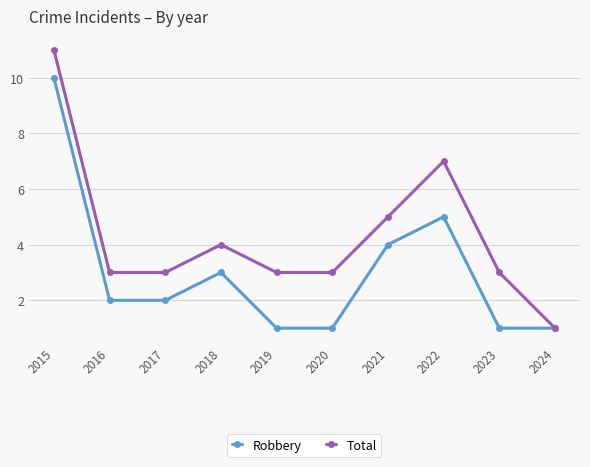

What is the total value across all series at 2022?

12